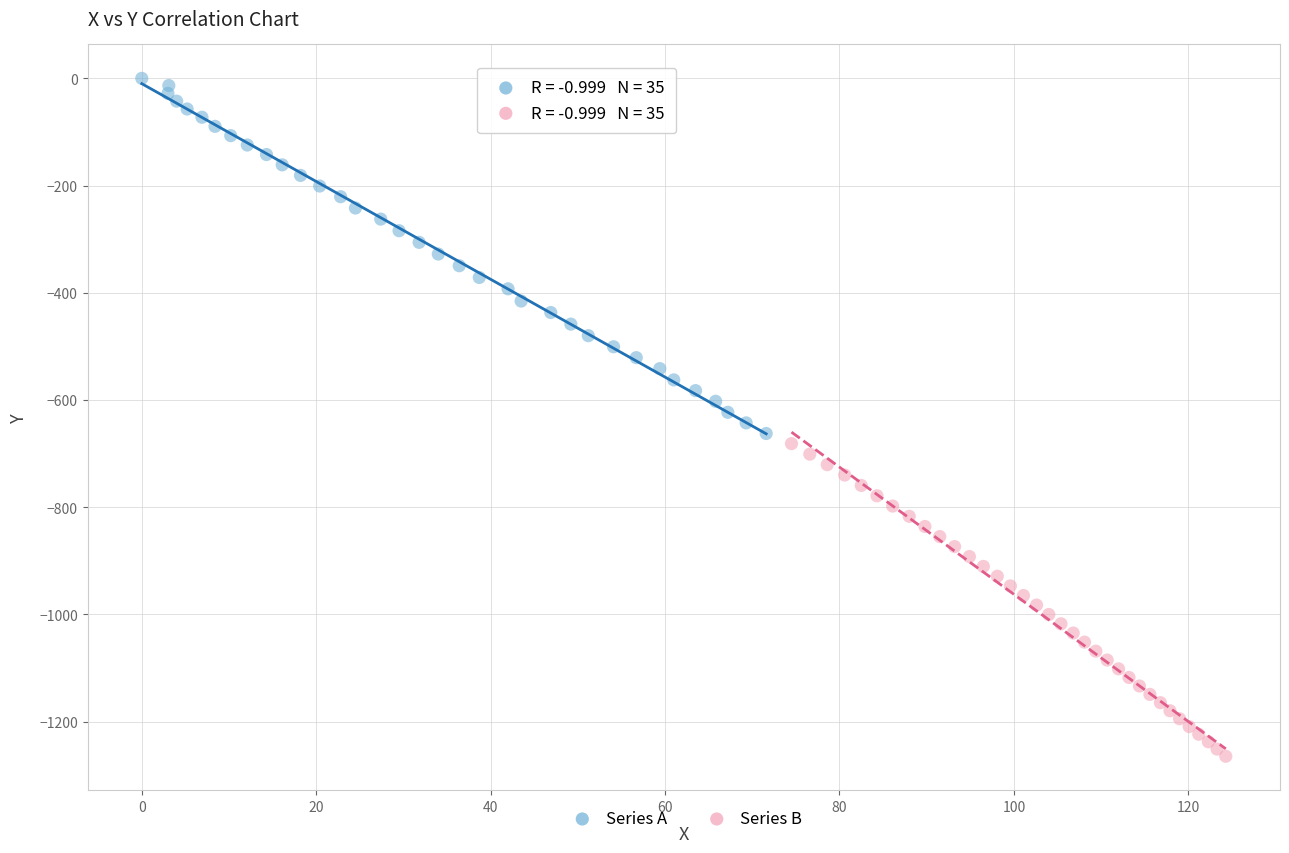

Which series reaches the minimum Y coordinate?

Series B